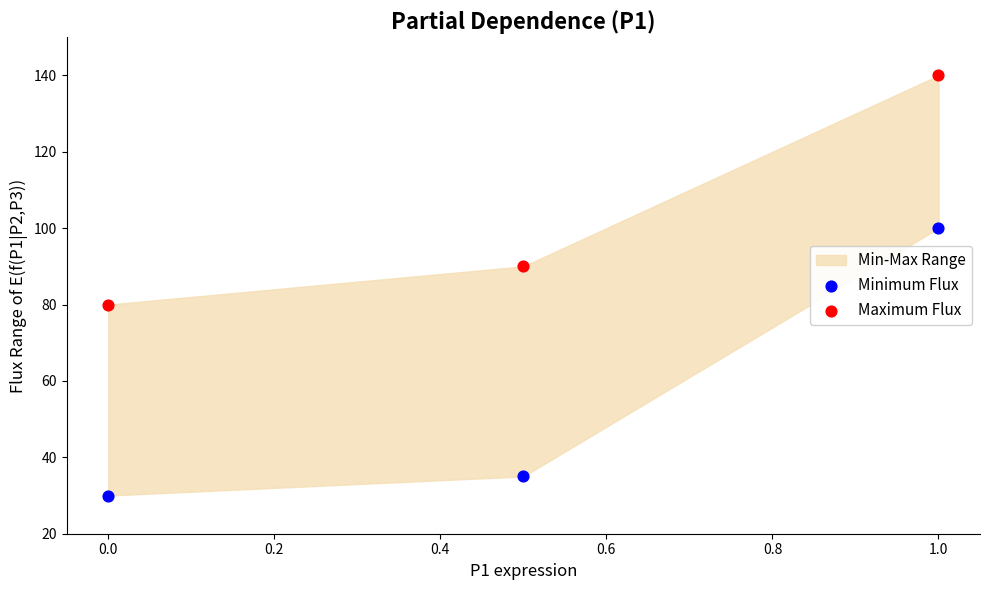

Which series reaches the minimum Y coordinate?

Minimum Flux